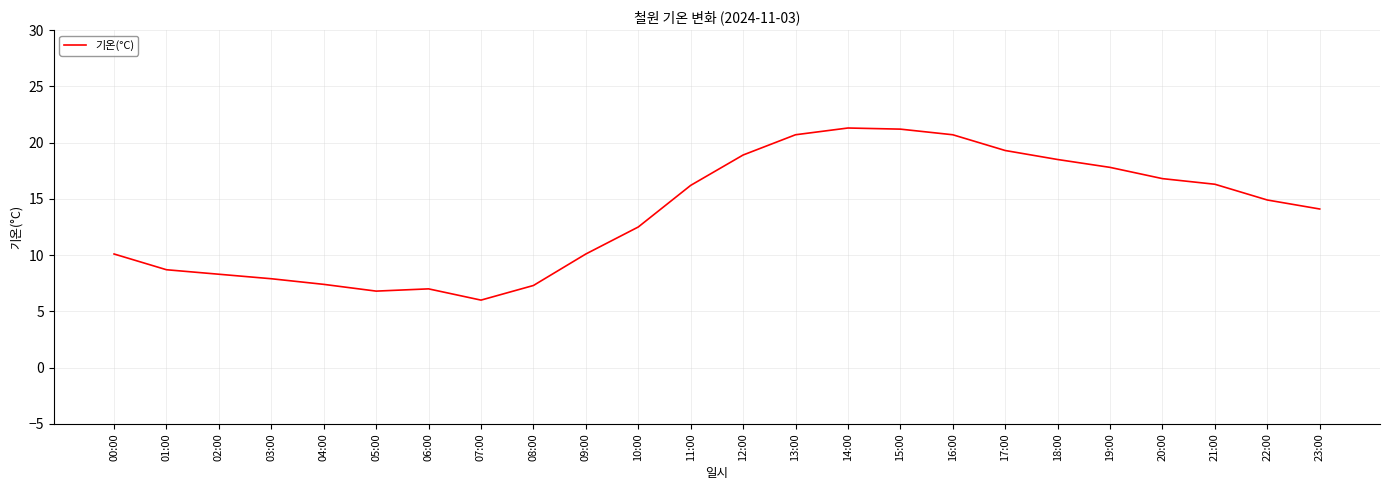

Approximately how many times larger is the value at 17:00 compared to 00:00?

1.9